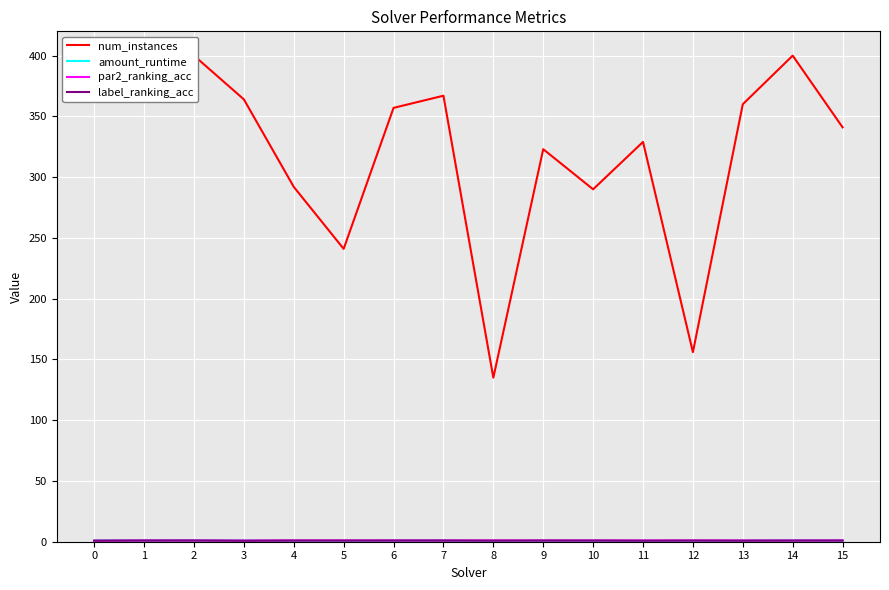

Which series has the largest total across all categories?

num_instances